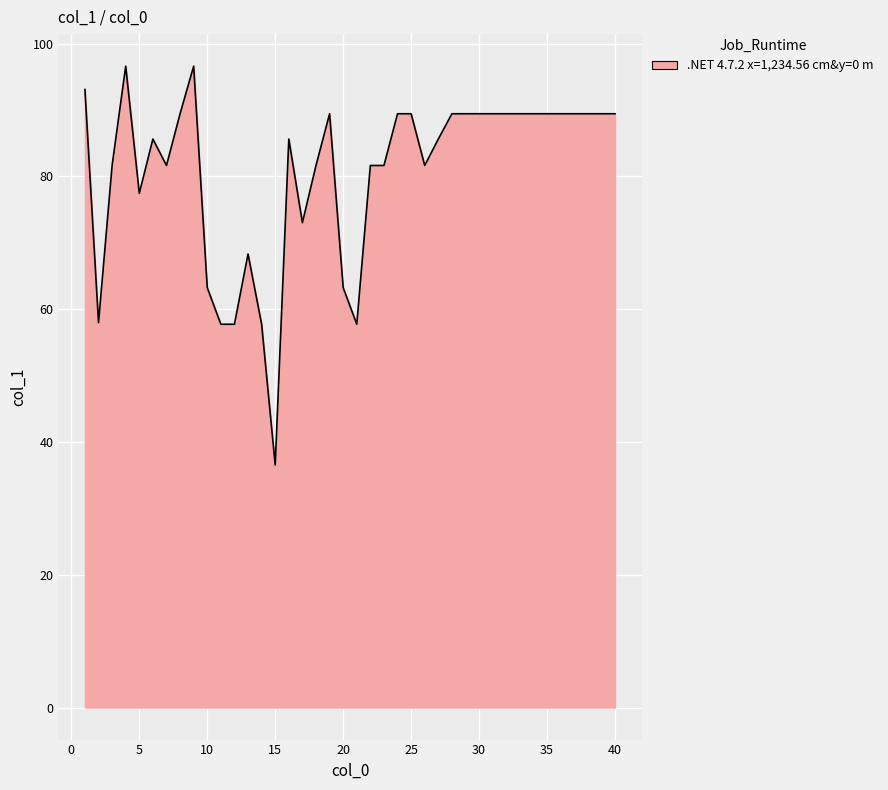

What is the minimum value shown in the chart?

36.5